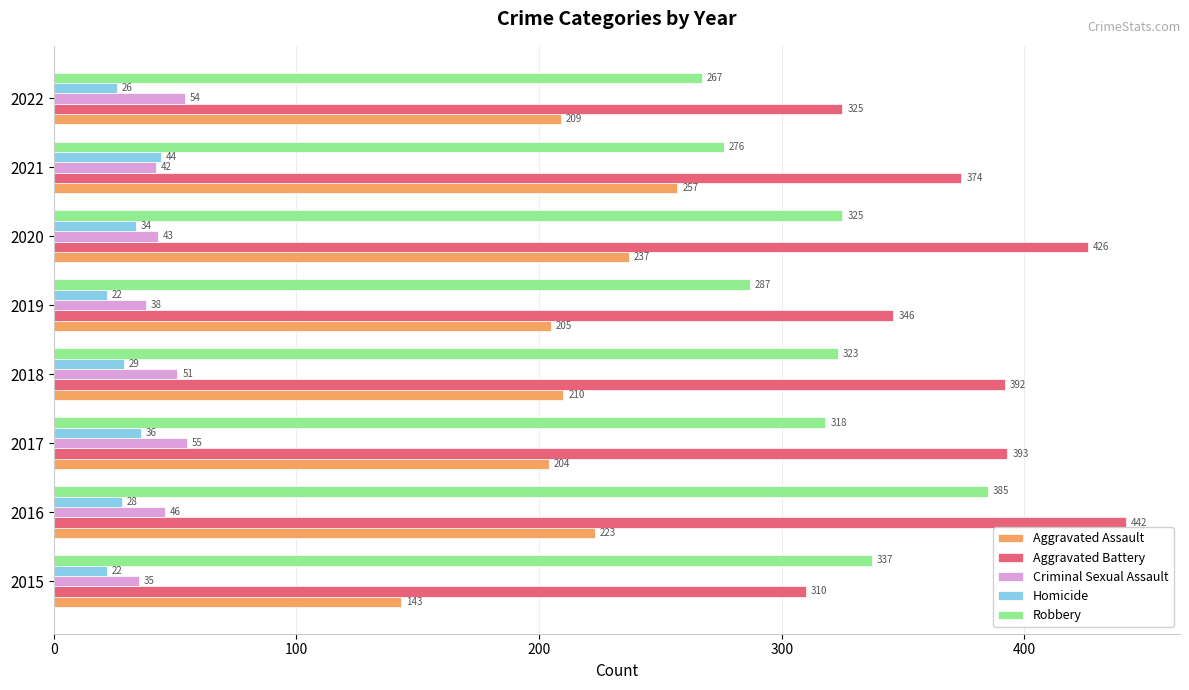

The value of Homicide at 2017 is 36. True or false?

True